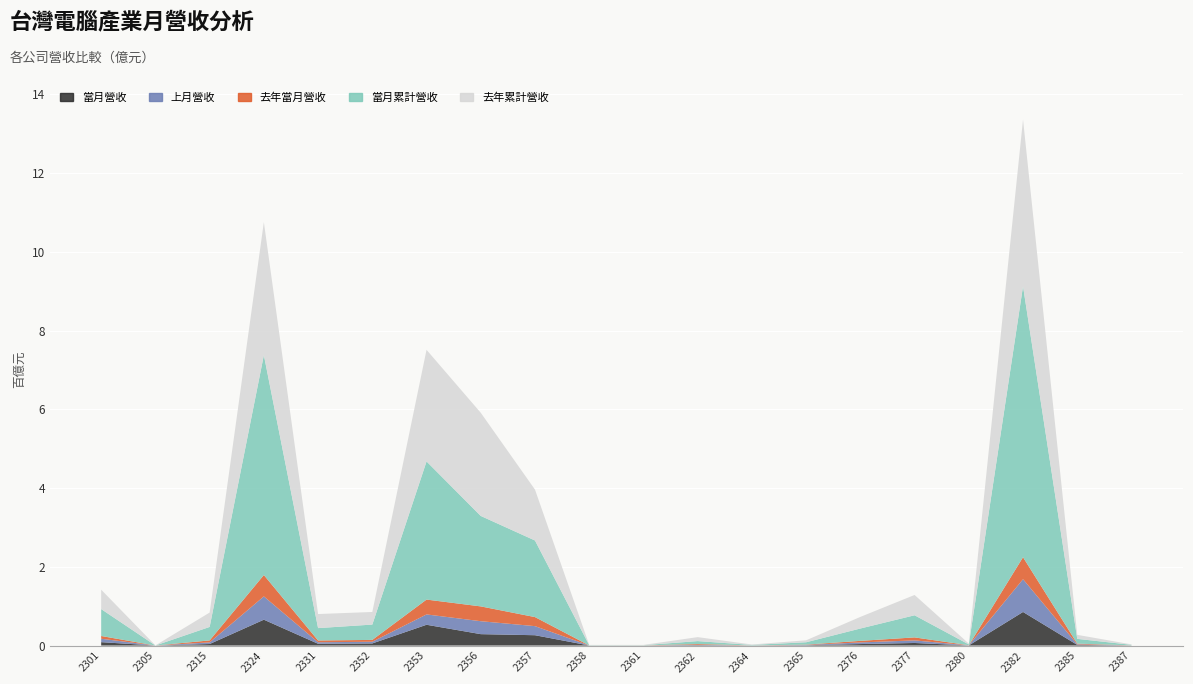

Reading left to right, extract all data points from this chart.

當月營收: 2301=8575872	2305=14962	2315=3858235	2324=65647541	2331=4493488	2352=5346720	2353=52758192	2356=28935035	2357=26204728	2358=88078	2361=108462	2362=1011131	2364=122591	2365=794653	2376=3756265	2377=6506443	2380=260124	2382=85257478	2385=1645436	2387=167417
上月營收: 2301=8694181	2305=16465	2315=4151319	2324=59134821	2331=3824947	2352=4286351	2353=26261347	2356=32856760	2357=23067481	2358=77927	2361=94182	2362=985878	2364=136643	2365=715672	2376=4157095	2377=6537136	2380=266769	2382=83224269	2385=1452723	2387=179532
去年當月營收: 2301=7003469	2305=15036	2315=5012122	2324=54268350	2331=4543365	2352=4671612	2353=37716521	2356=37615840	2357=22991057	2358=98230	2361=152758	2362=1876246	2364=102830	2365=841256	2376=3988524	2377=7631622	2380=273699	2382=55800881	2385=1732218	2387=132826
當月累計營收: 2301=68309012	2305=127036	2315=34211354	2324=558490979	2331=31408815	2352=38935156	2353=350792851	2356=229684281	2357=194468893	2358=555259	2361=509565	2362=7412059	2364=1199997	2365=5980838	2376=31339606	2377=56176294	2380=2013355	2382=688169326	2385=12107959	2387=1327882
去年累計營收: 2301=49239767	2305=151266	2315=36502874	2324=337671275	2331=35721959	2352=31980508	2353=283367879	2356=261985964	2357=129224925	2358=752196	2361=751979	2362=10074919	2364=1086642	2365=4981886	2376=29450358	2377=51543582	2380=2117818	2382=423301568	2385=10214281	2387=1120056